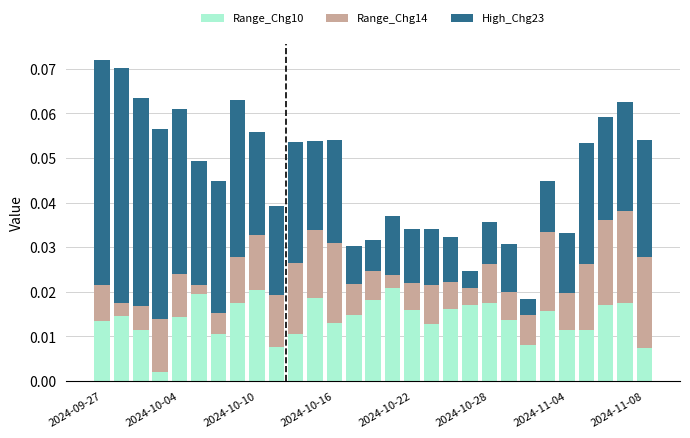

Does the chart contain stacked bars?

Yes